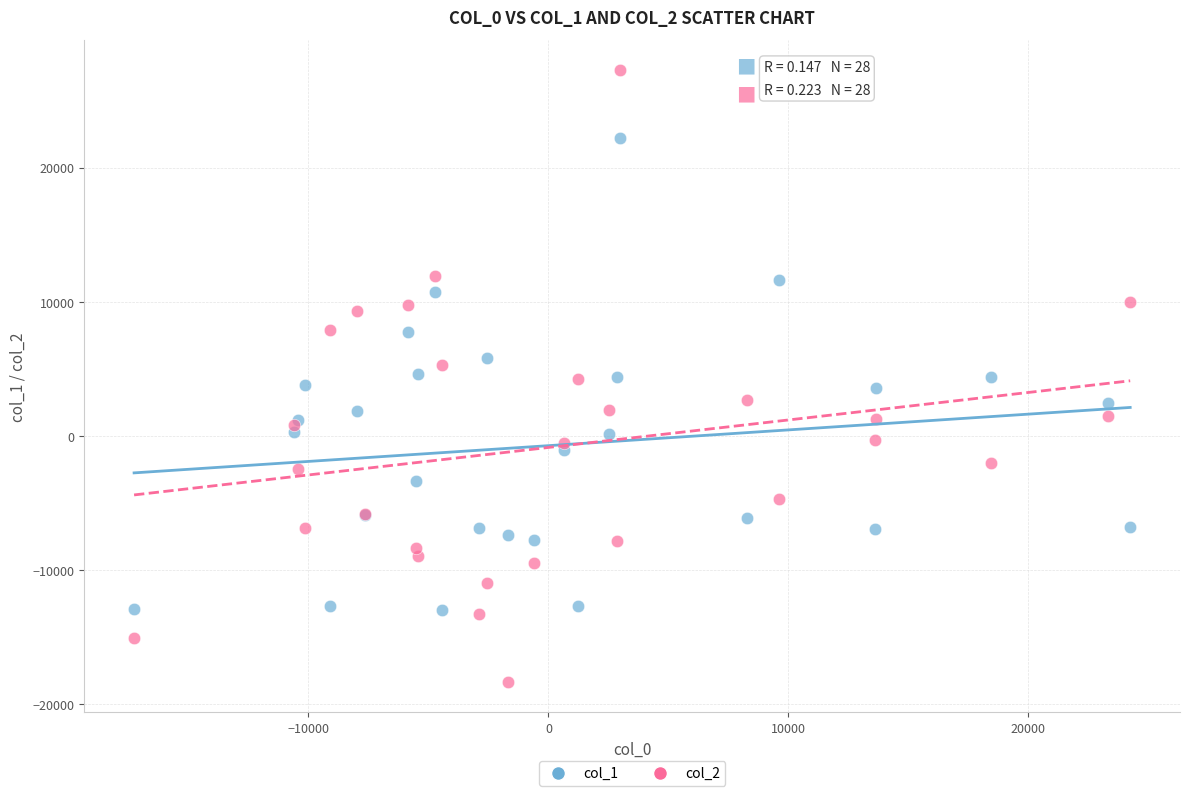

Which series contains the highest Y value?

col_2